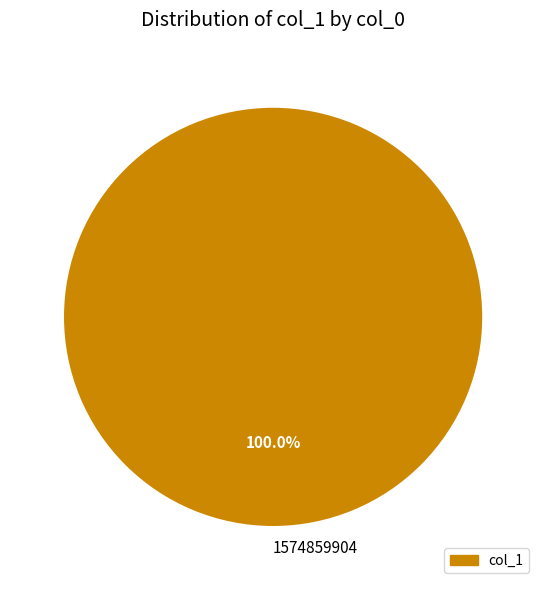

Is there any slice that represents more than half of the pie?

Yes